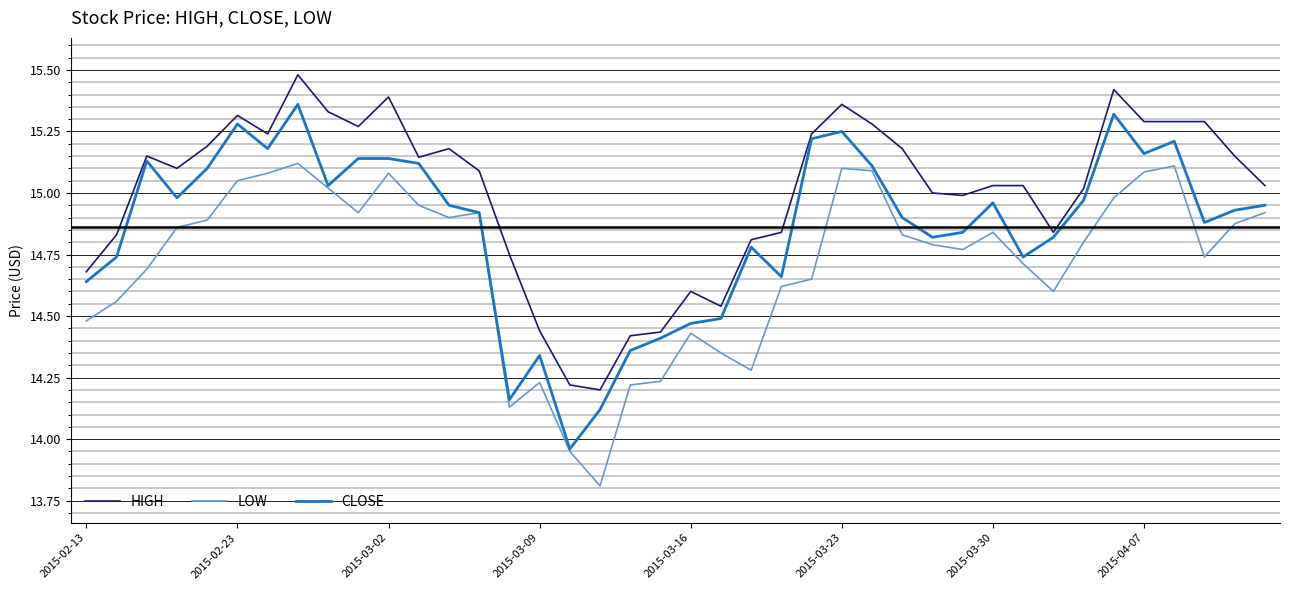

Rank the series by their average value, from lowest to highest.

LOW, CLOSE, HIGH